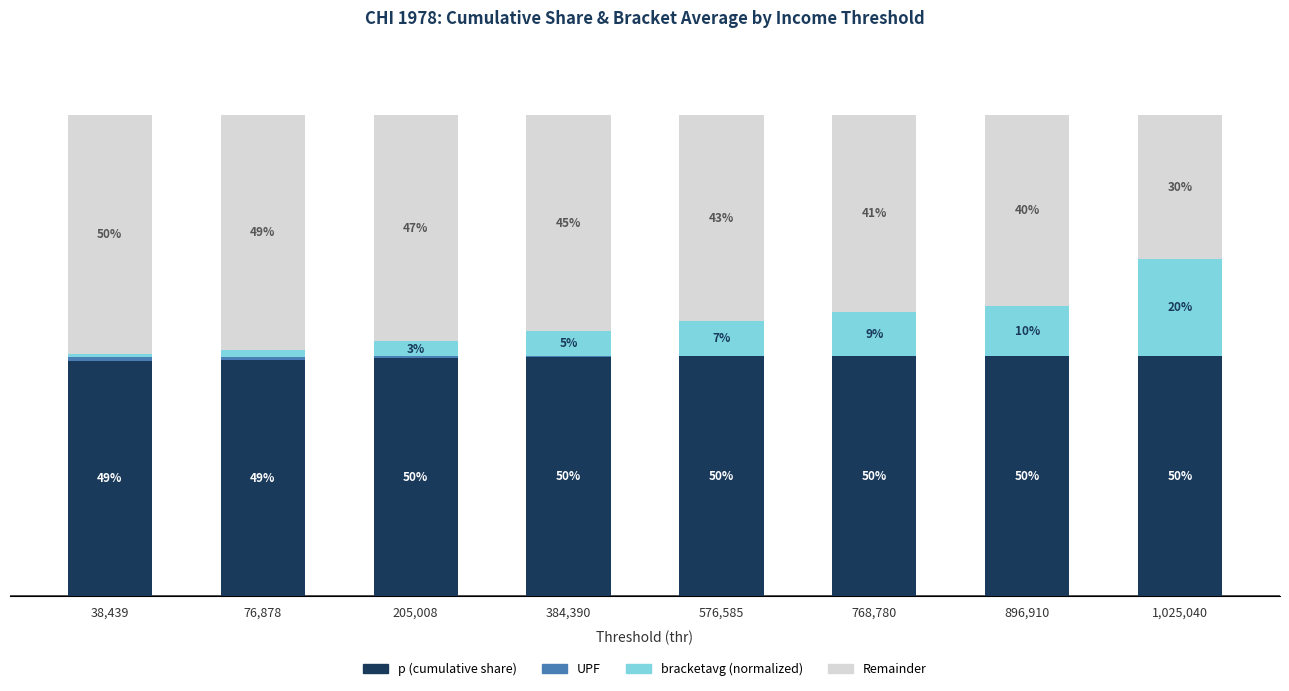

Are the bars grouped side by side (vs. stacked)?

No